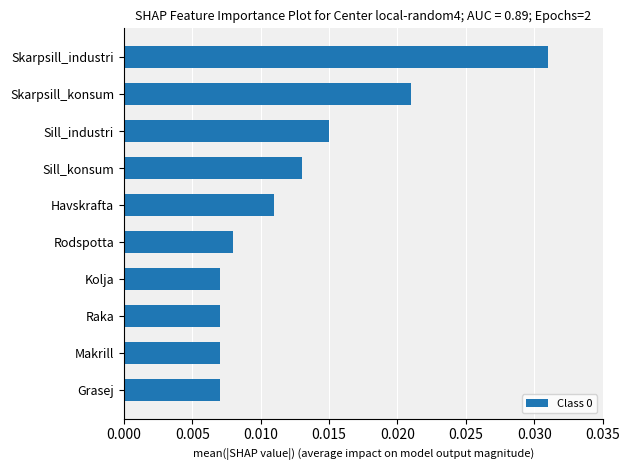

At which category does the chart reach its peak across all series?

Skarpsill_industri